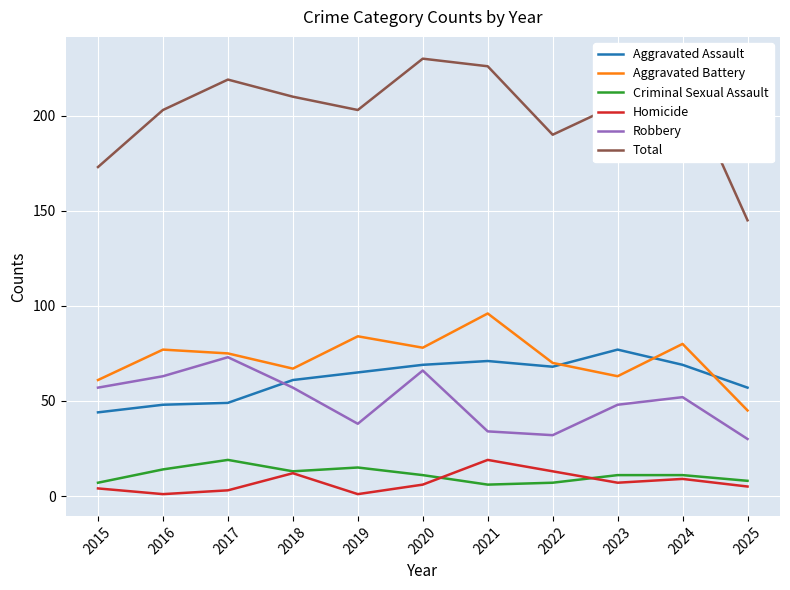

Is this an area chart (filled region under the line)?

No